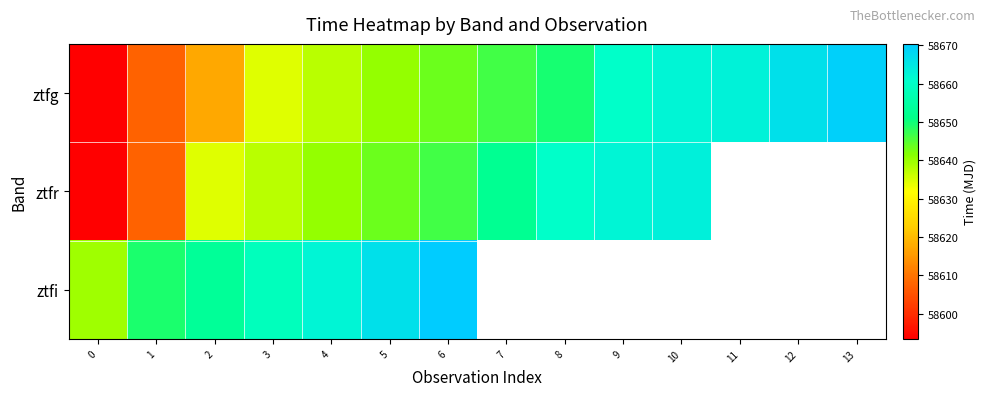

The value of ztfg at 4 is 58637.5. True or false?

True